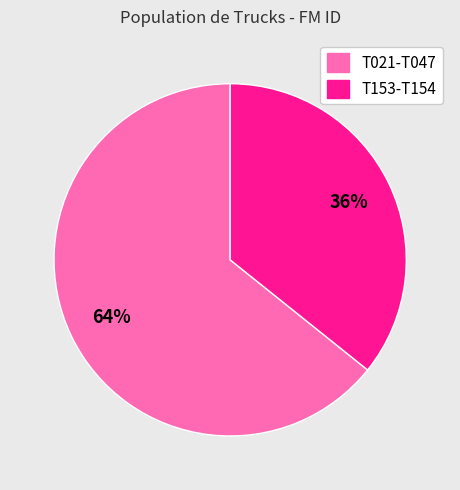

To the nearest percent, what is the average slice percentage?

50%